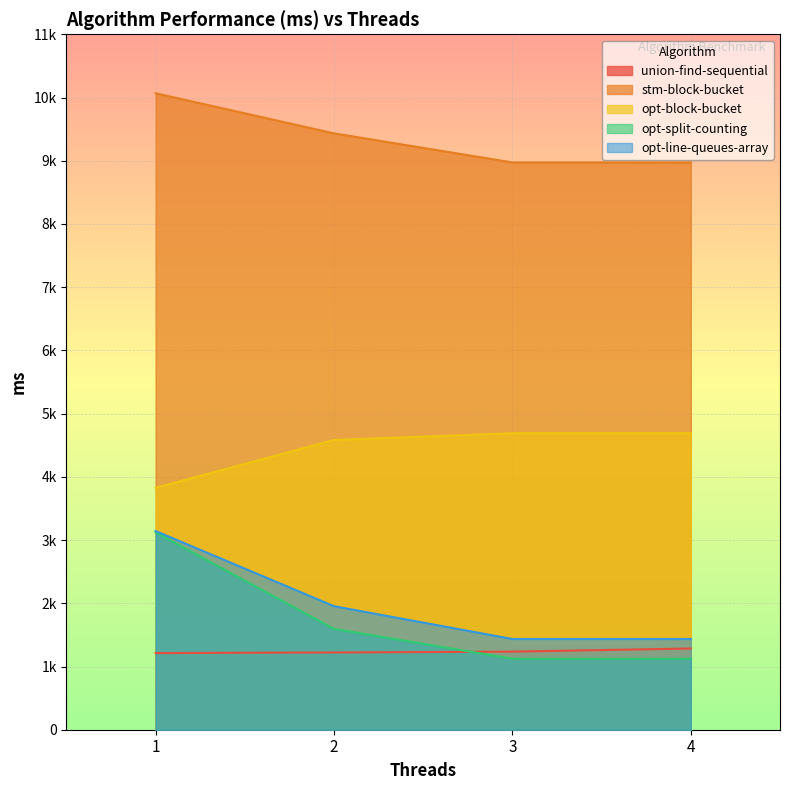

What is the value of the opt-split-counting point at the 1st from the left?

3121